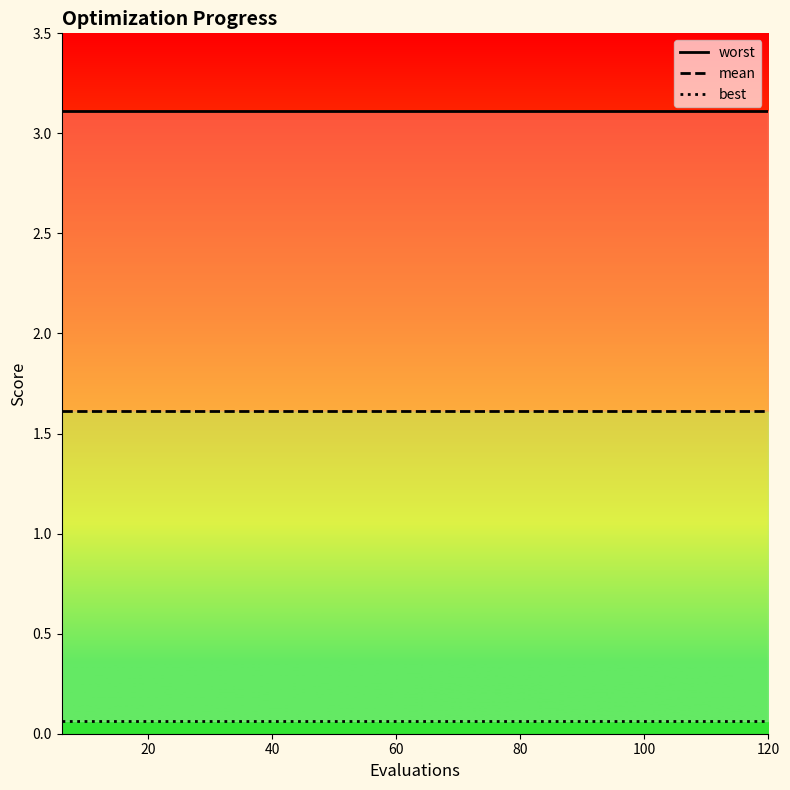

True or false: mean has more than 2 points higher than both neighbors.

False